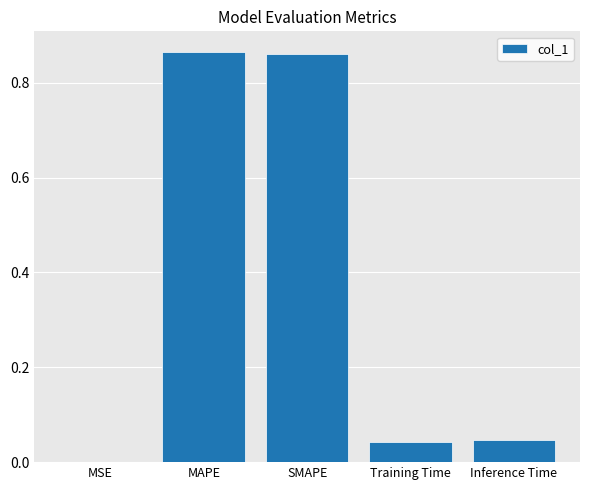

What is the sum of the values at SMAPE and MAPE?

1.7